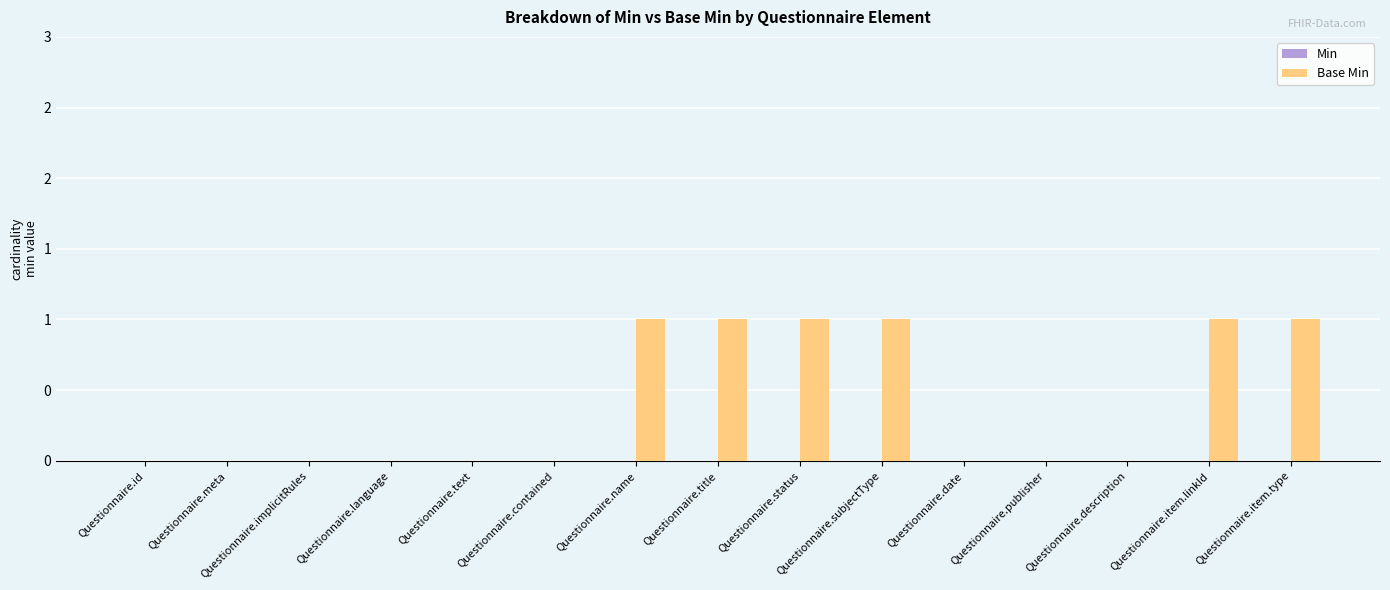

Between Questionnaire.item.type and Questionnaire.contained, which is larger?

Questionnaire.item.type